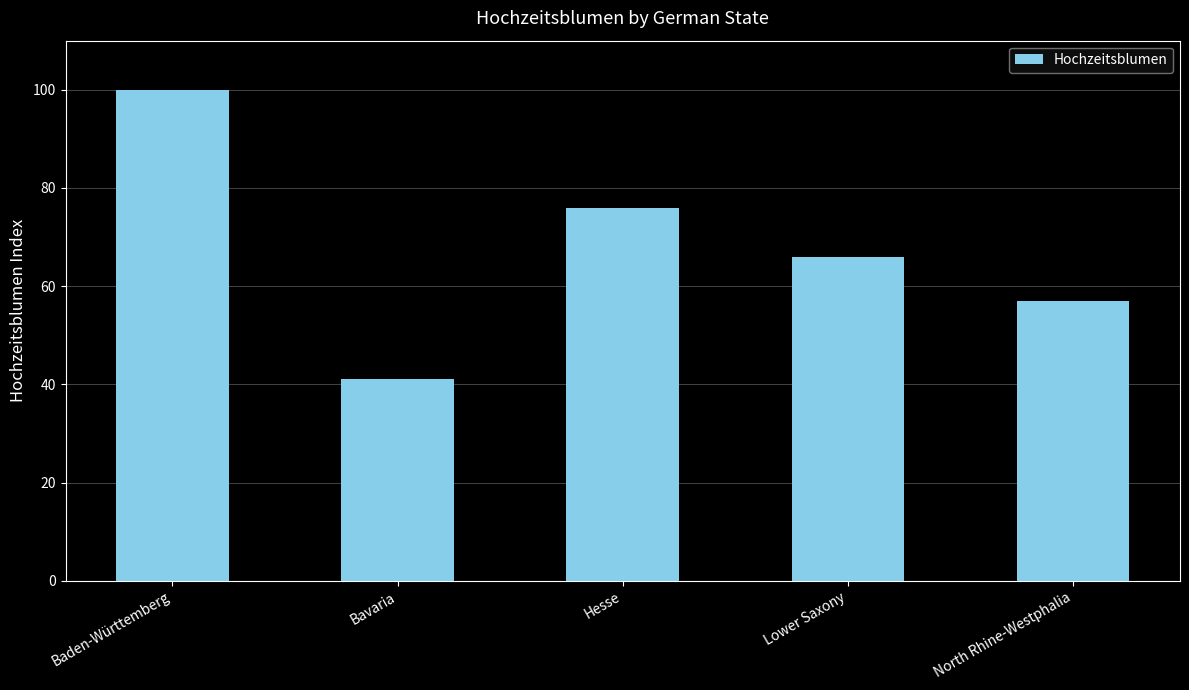

True or false: the data shows 100 at Baden-Württemberg.

True